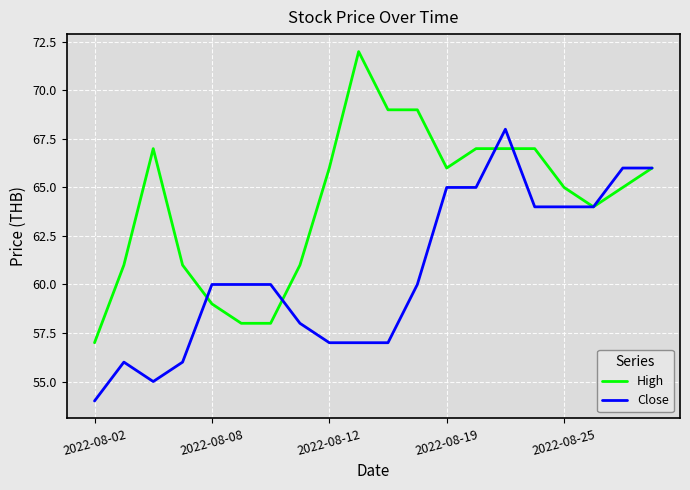

List the series in order of their peak value, highest first.

High, Close